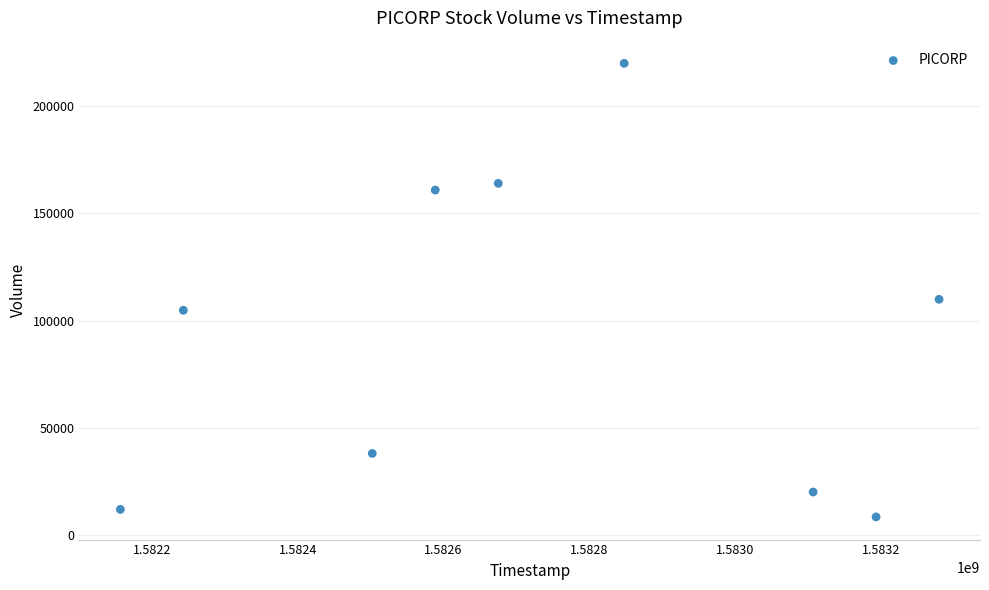

What is the range of X values (max minus min)?

1123200